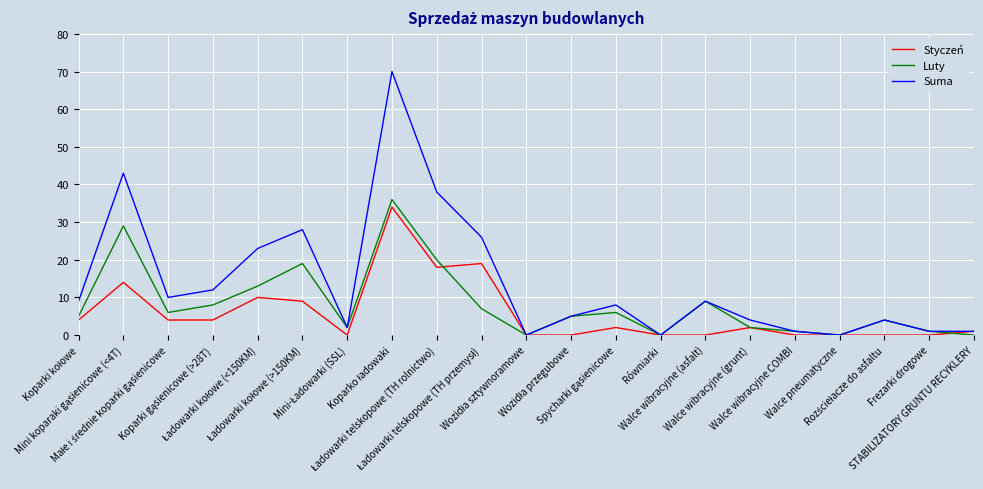

Reading left to right, what are all the values shown in this chart?

Styczeń: 4	14	4	4	10	9	0	34	18	19	0	0	2	0	0	2	0	0	0	0	1
Luty: 5	29	6	8	13	19	2	36	20	7	0	5	6	0	9	2	1	0	4	1	0
Suma: 9	43	10	12	23	28	2	70	38	26	0	5	8	0	9	4	1	0	4	1	1